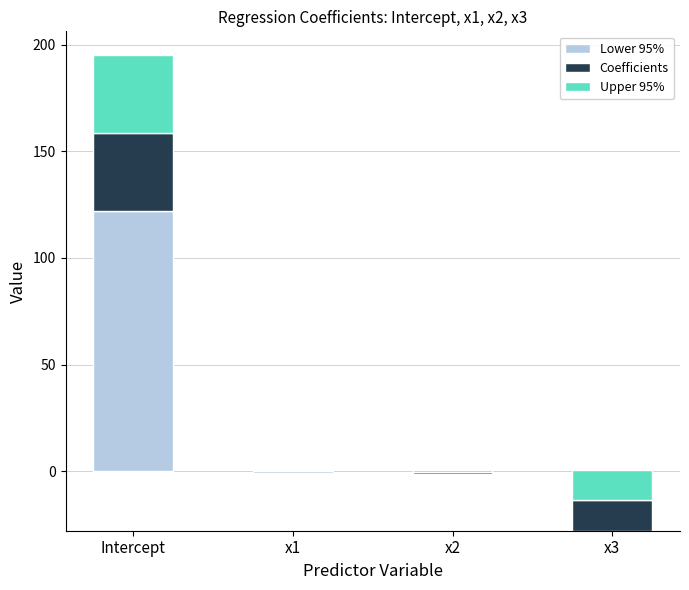

At which category does the chart reach its minimum across all series?

x3